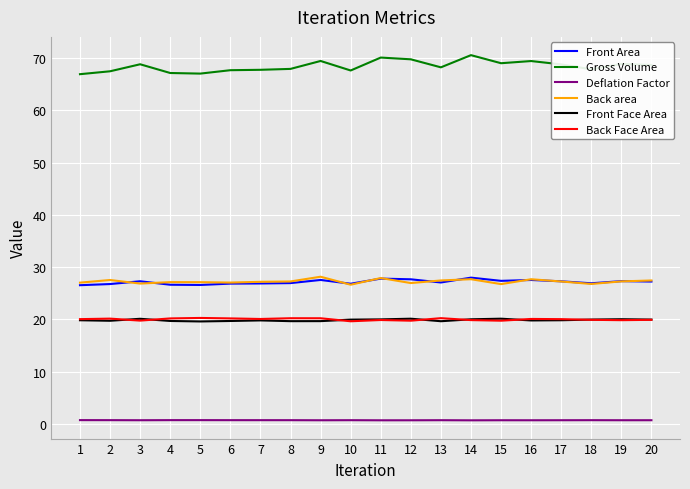

Which series has the largest total across all categories?

Gross Volume